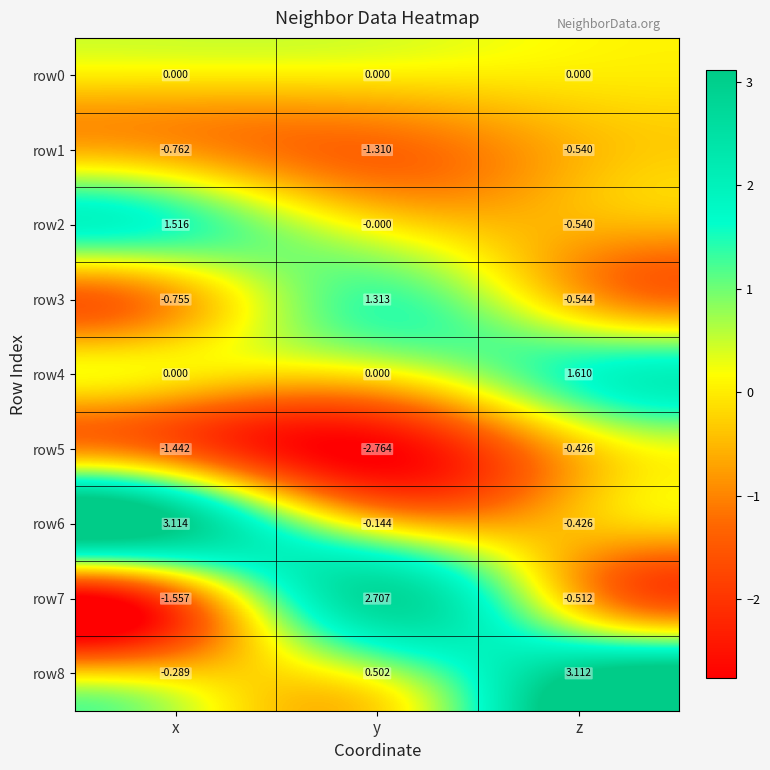

How many values in the row2 series are below 0?

1